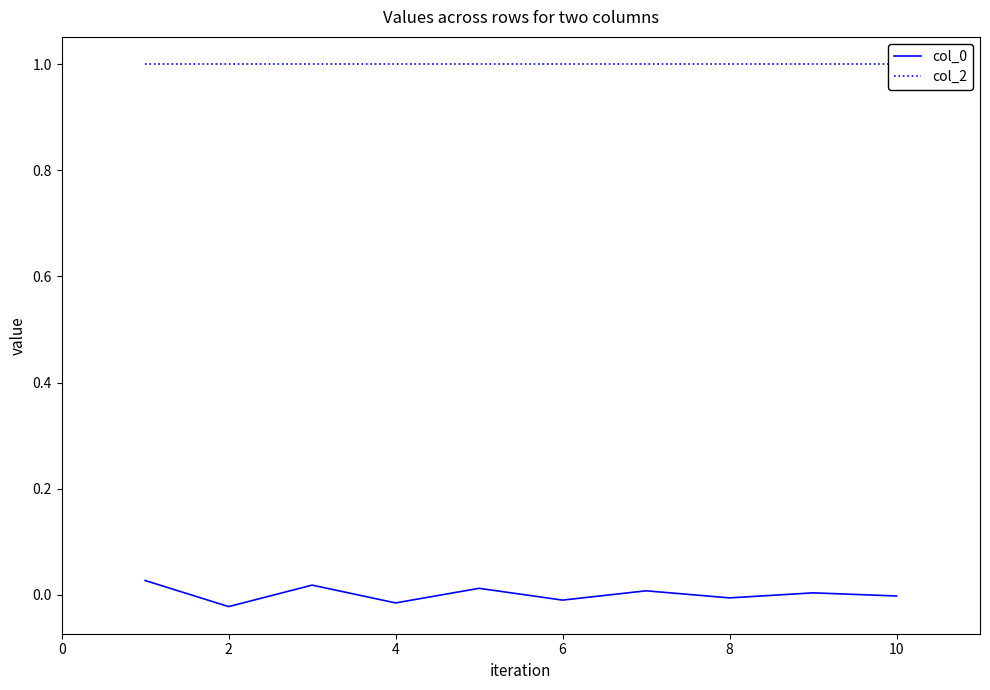

True or false: col_2 and col_0 intersect in this chart.

False